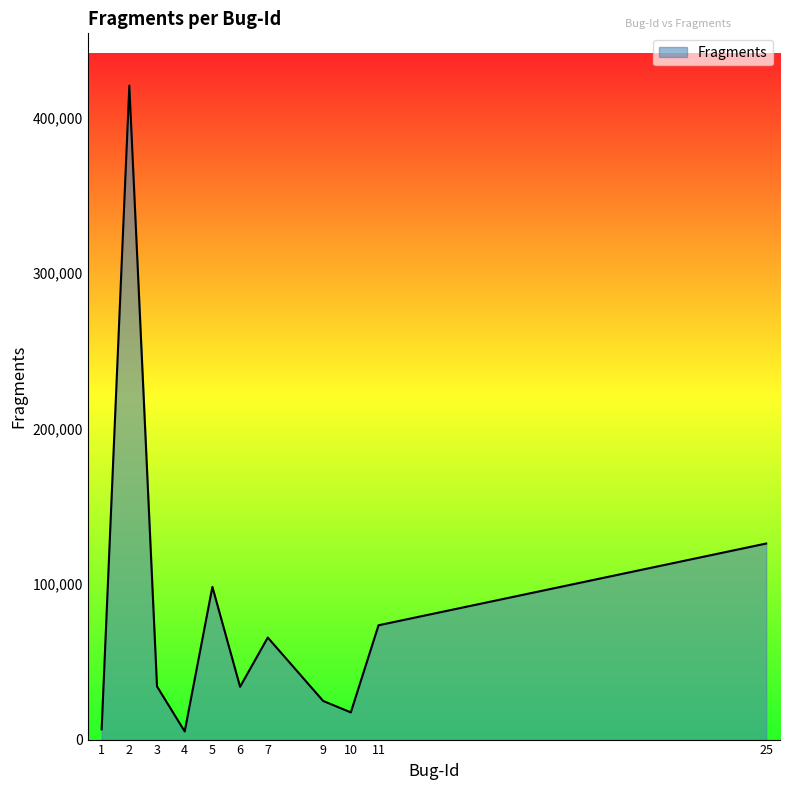

What is the sum of the values at 7 and 6?

99526